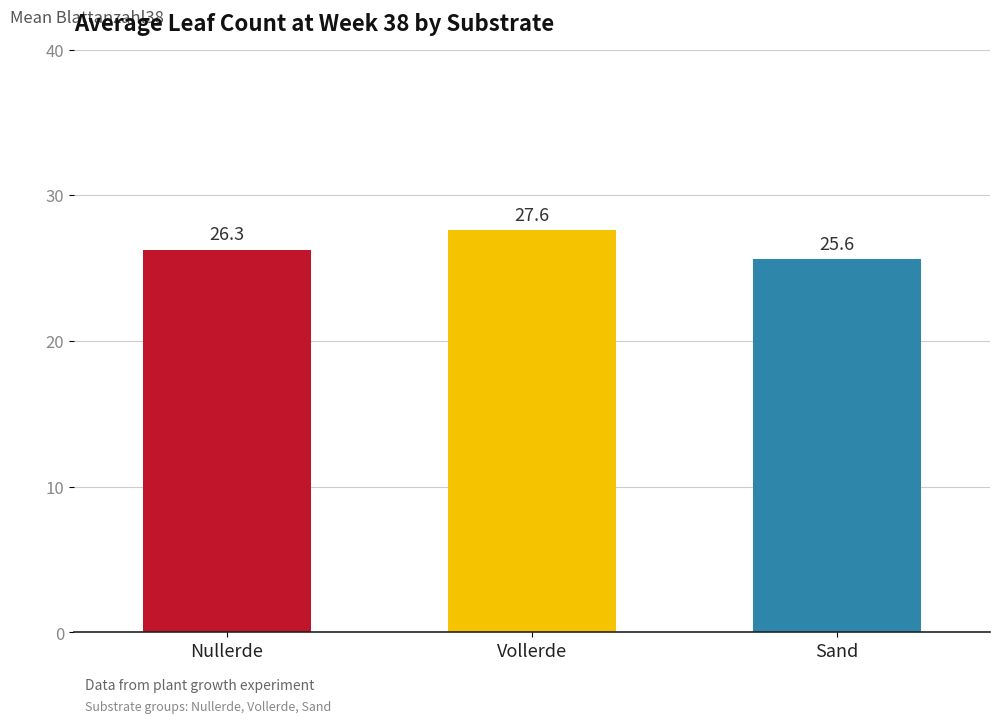

Reading right to left, list all the values displayed in this chart.

Sand=25.6	Vollerde=27.6	Nullerde=26.3